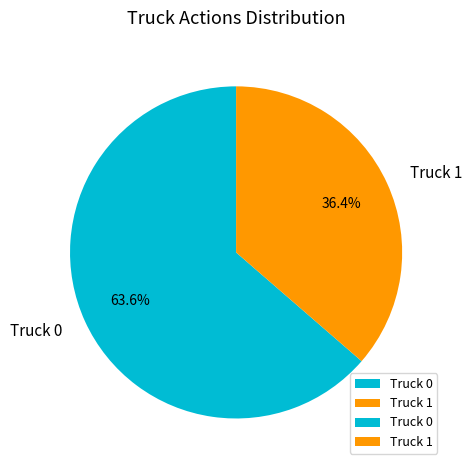

How much of the chart is everything except Truck 0?

36.4%